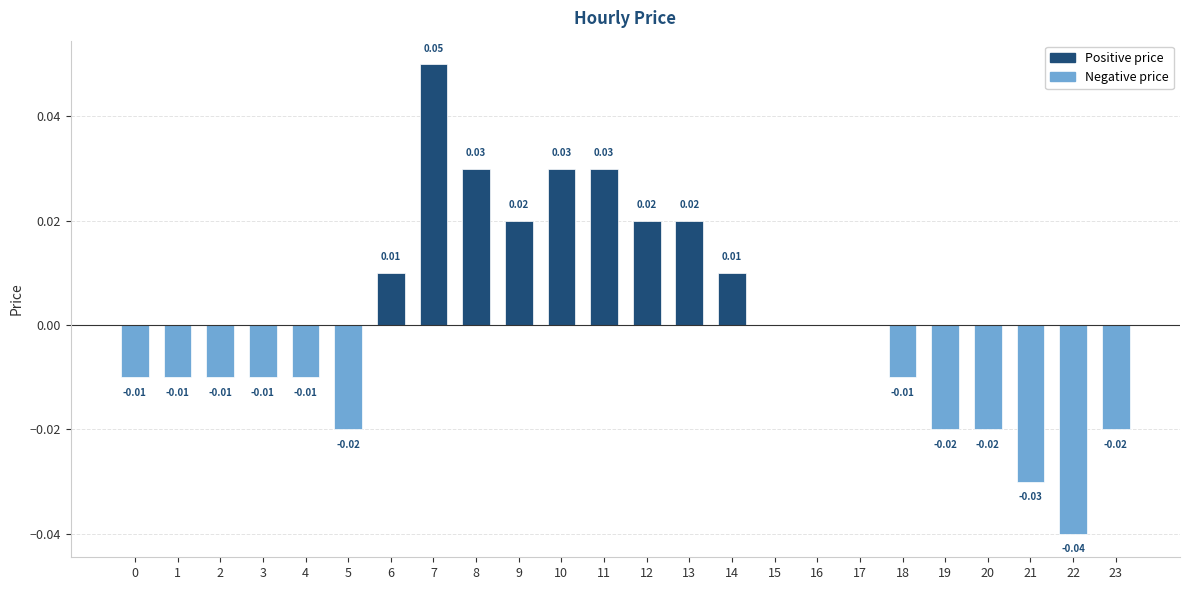

Which has a higher value, 21 or 12?

12